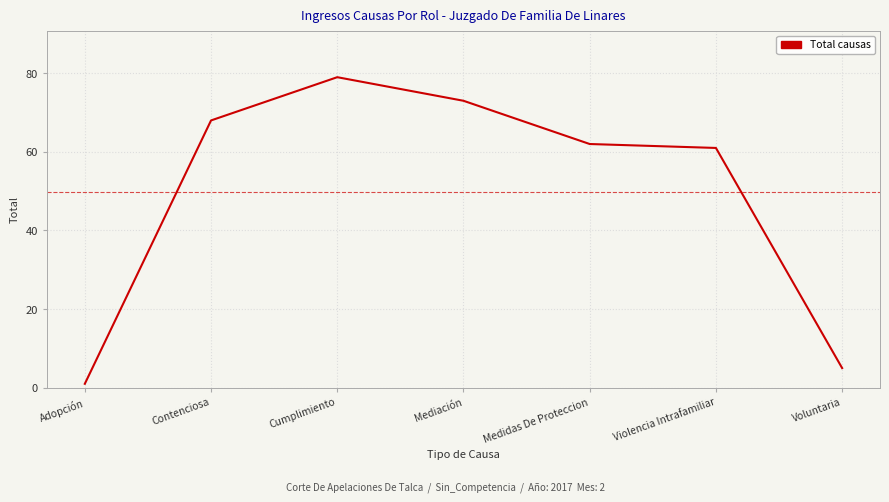

Which category has the lowest value across all series?

Adopción